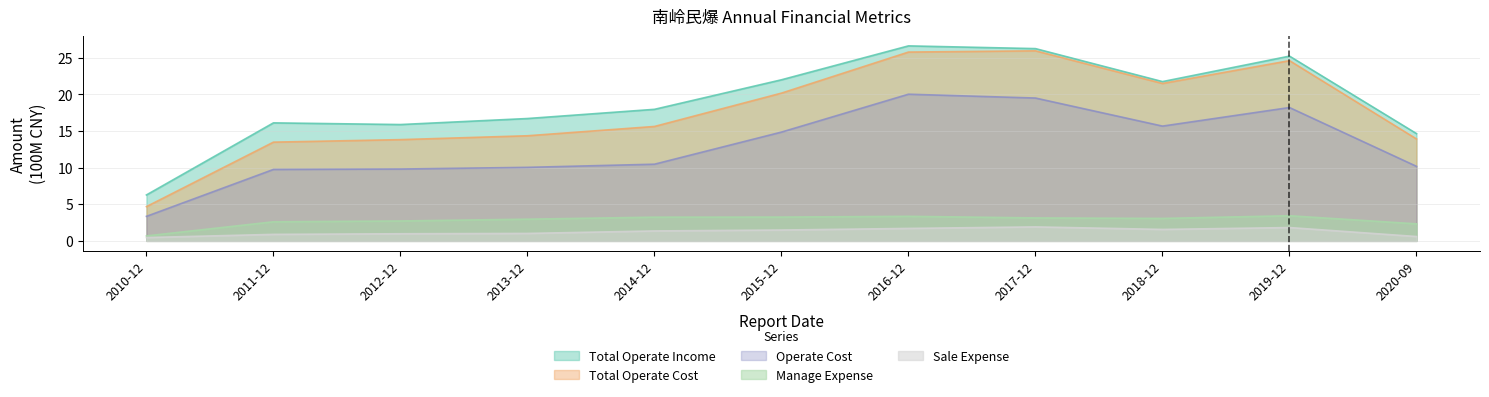

The value of OPERATE_COST at 2016-12 is 31.9. True or false?

False